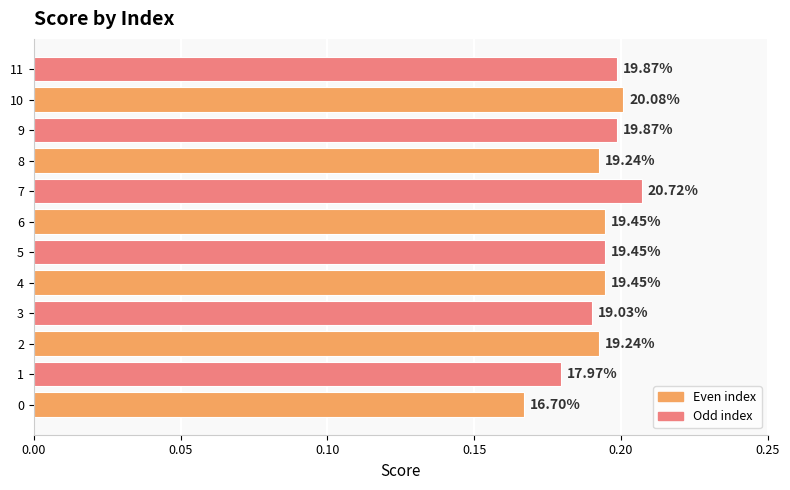

The value at 11 is 0.3. True or false?

False